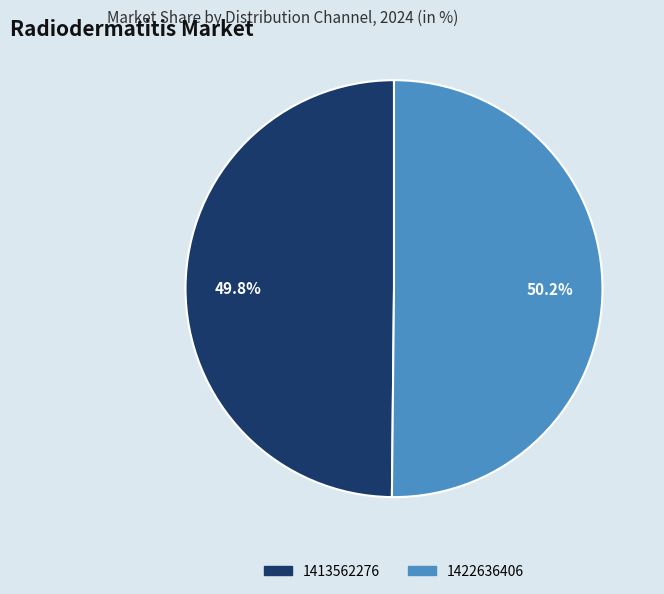

True or false: 1422636406 accounts for 50% of the total.

True